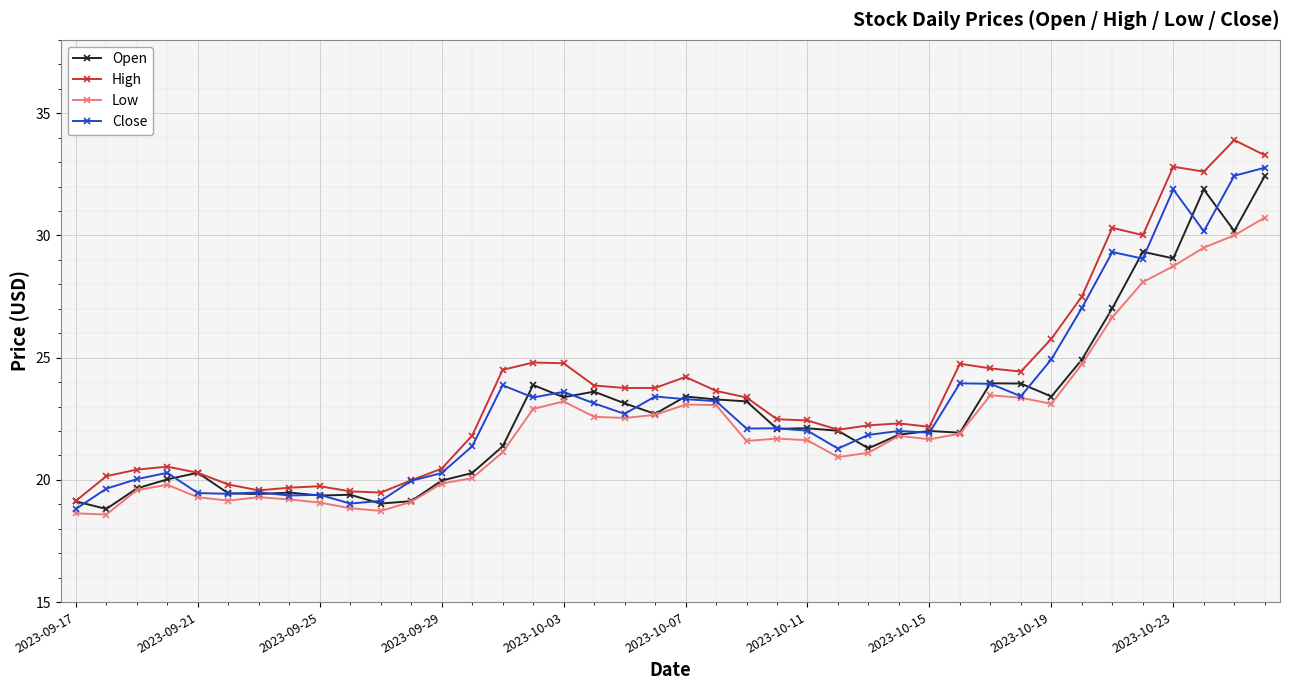

True or false: Close has more than 2 points higher than both neighbors.

True